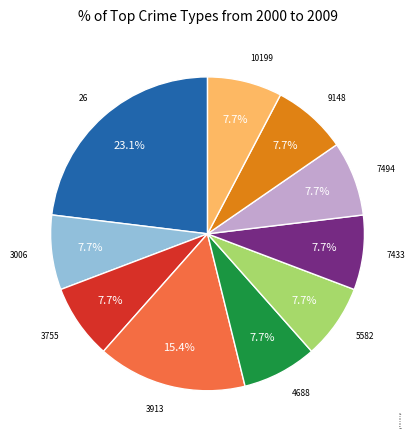

Which slice is the largest?

26